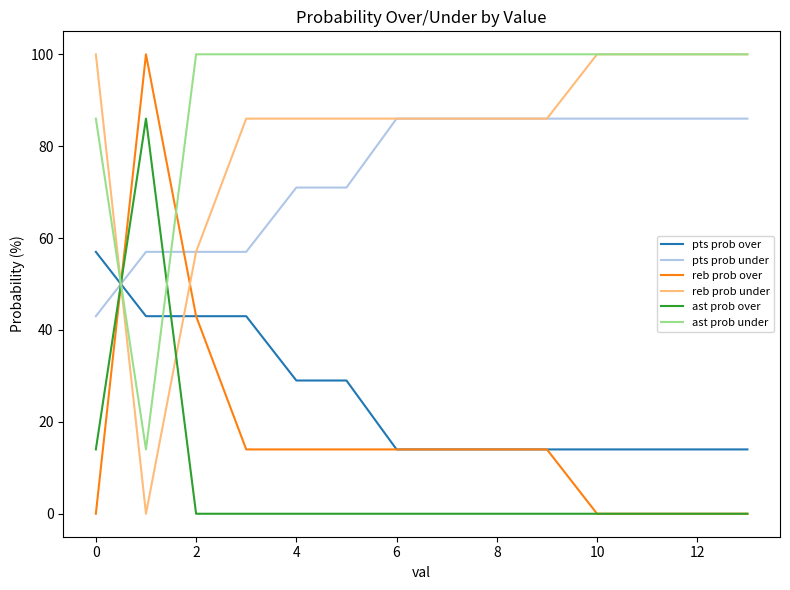

What are all the series names shown in the legend?

pts prob over, pts prob under, reb prob over, reb prob under, ast prob over, ast prob under